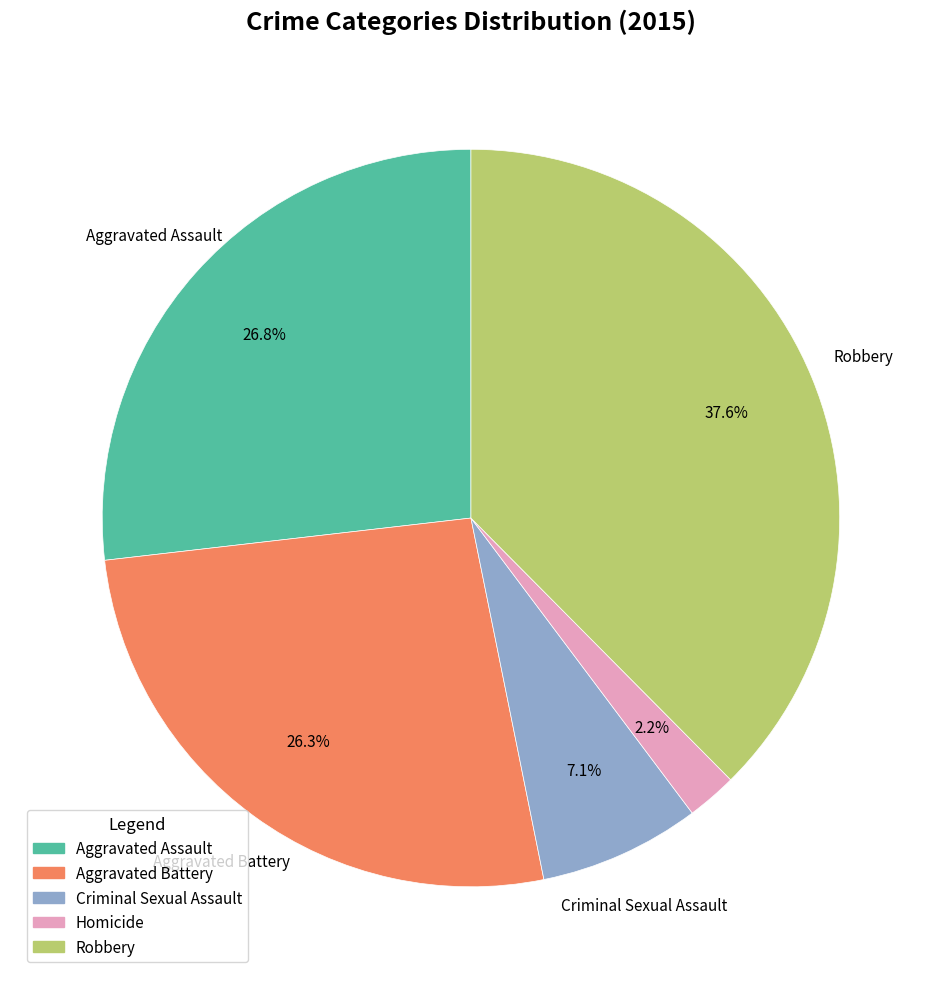

Does Aggravated Battery represent more than half of the total?

No